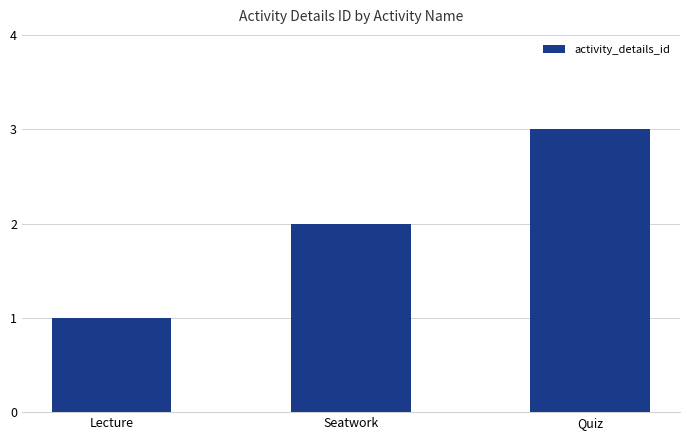

Which label corresponds to the largest value in the chart?

Quiz